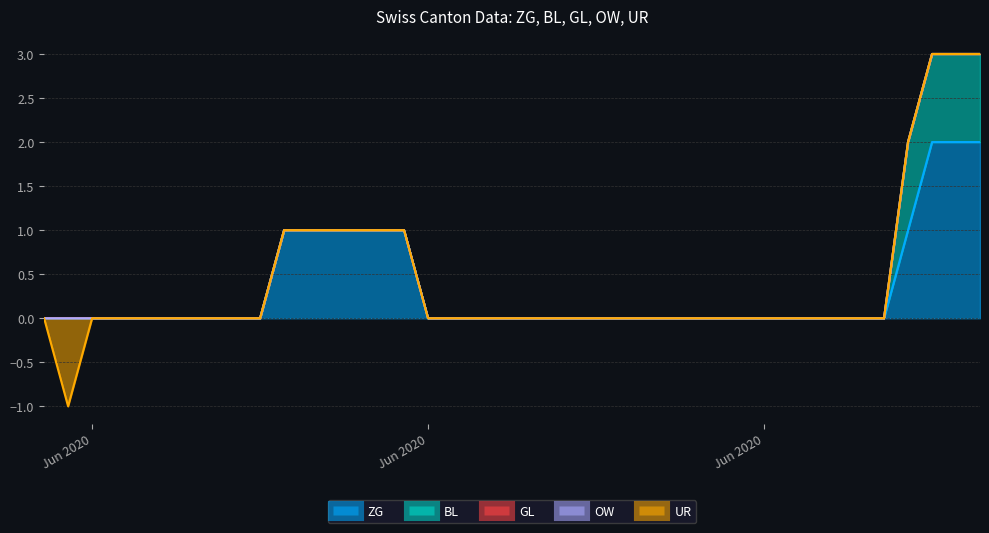

True or false: UR and GL cross at least once.

False